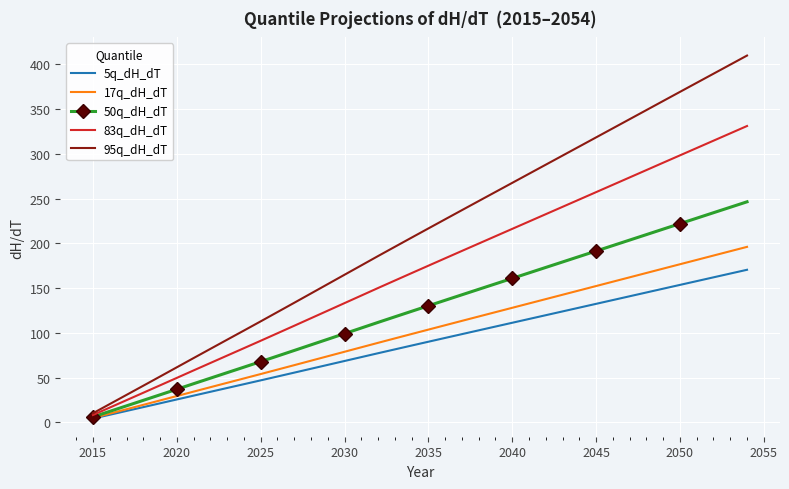

What is the highest value of the 95q_dH_dT series?

409.6